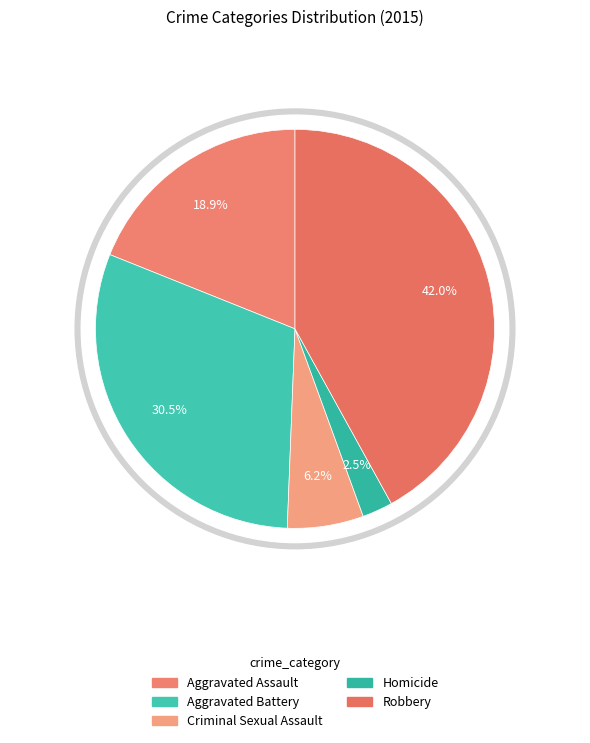

What percentage do Criminal Sexual Assault and Homicide together represent?

8.6%